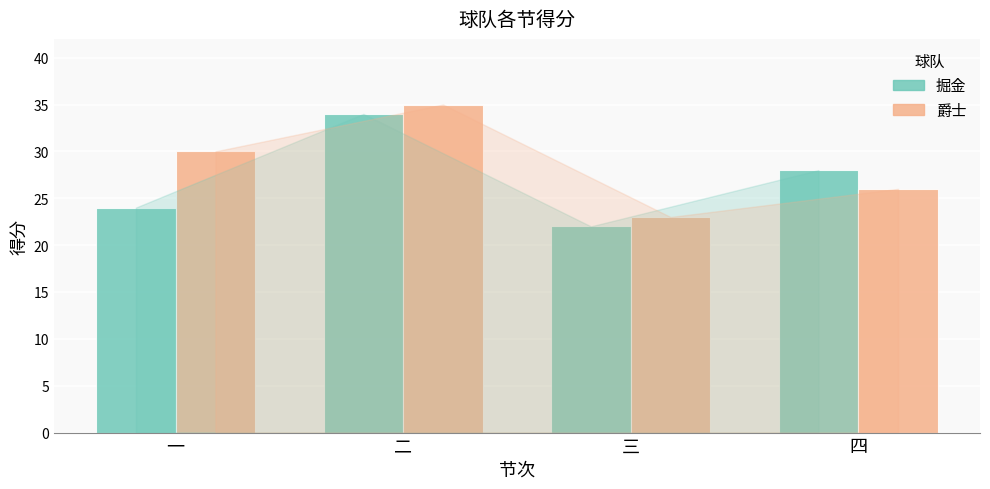

Count the number of categories in the chart.

4